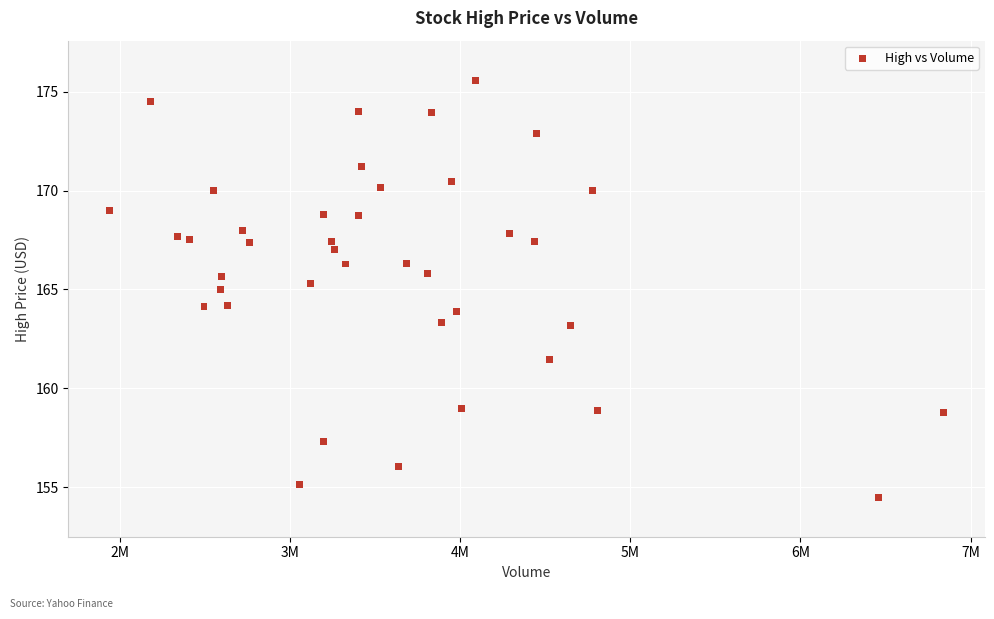

What is the range of X values (max minus min)?

4898600.0